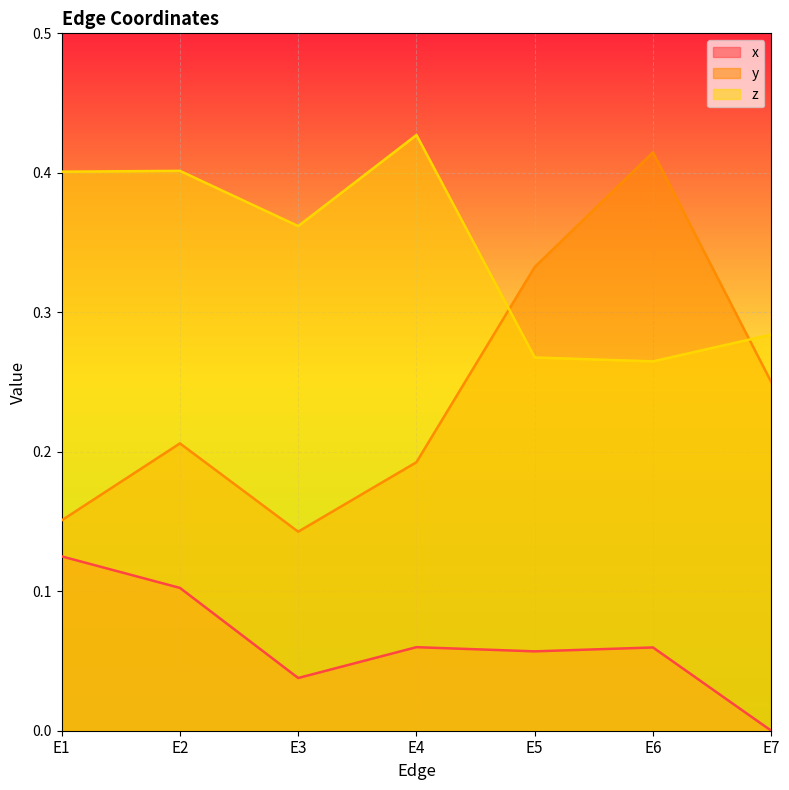

What is the spread (max minus min) of values at E3?

0.3